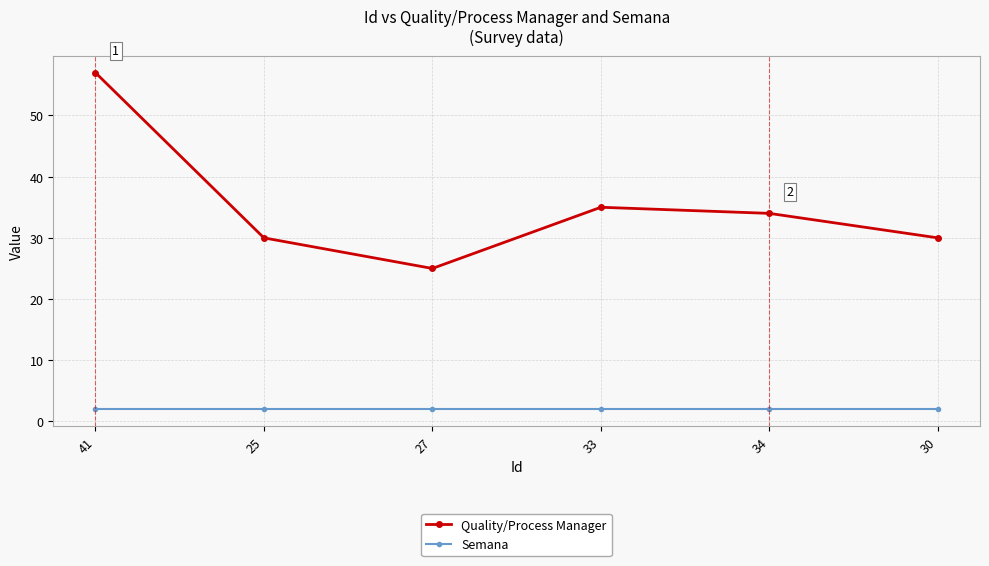

The value of Quality/Process Manager at 34 is 34. True or false?

True